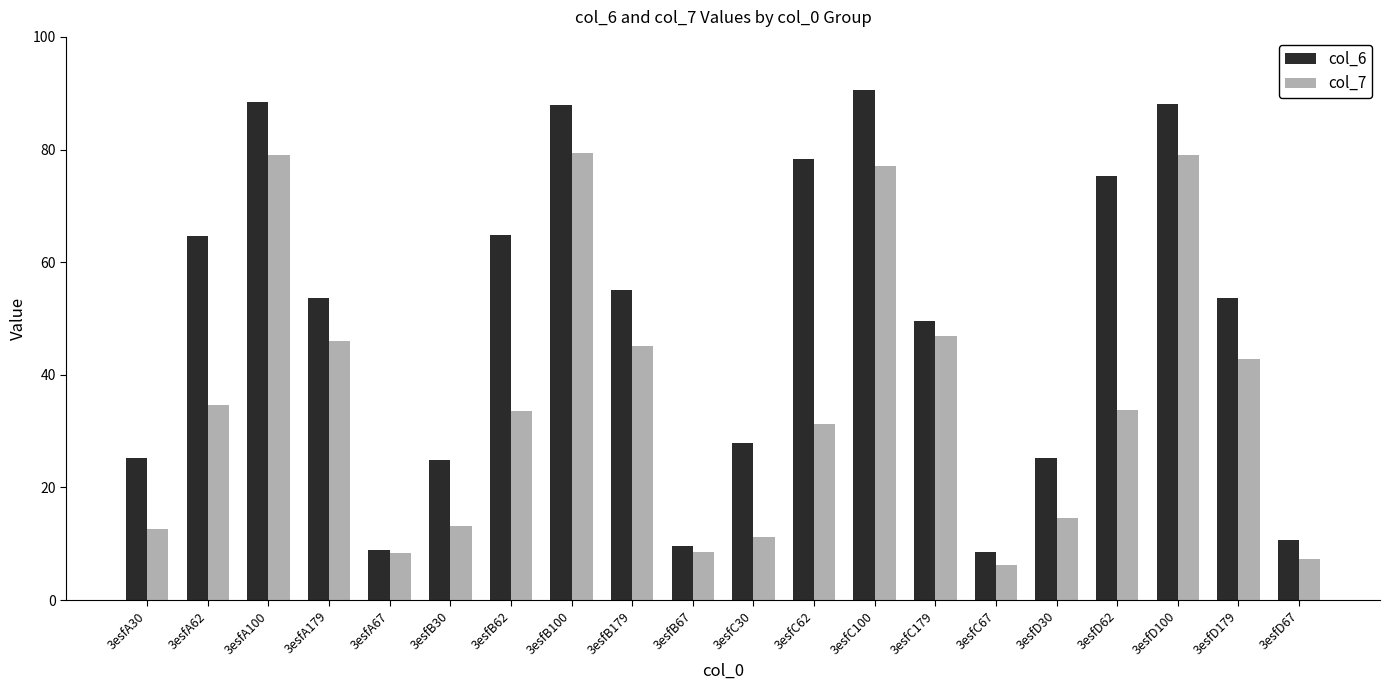

What are all the series names shown in the legend?

col_6, col_7